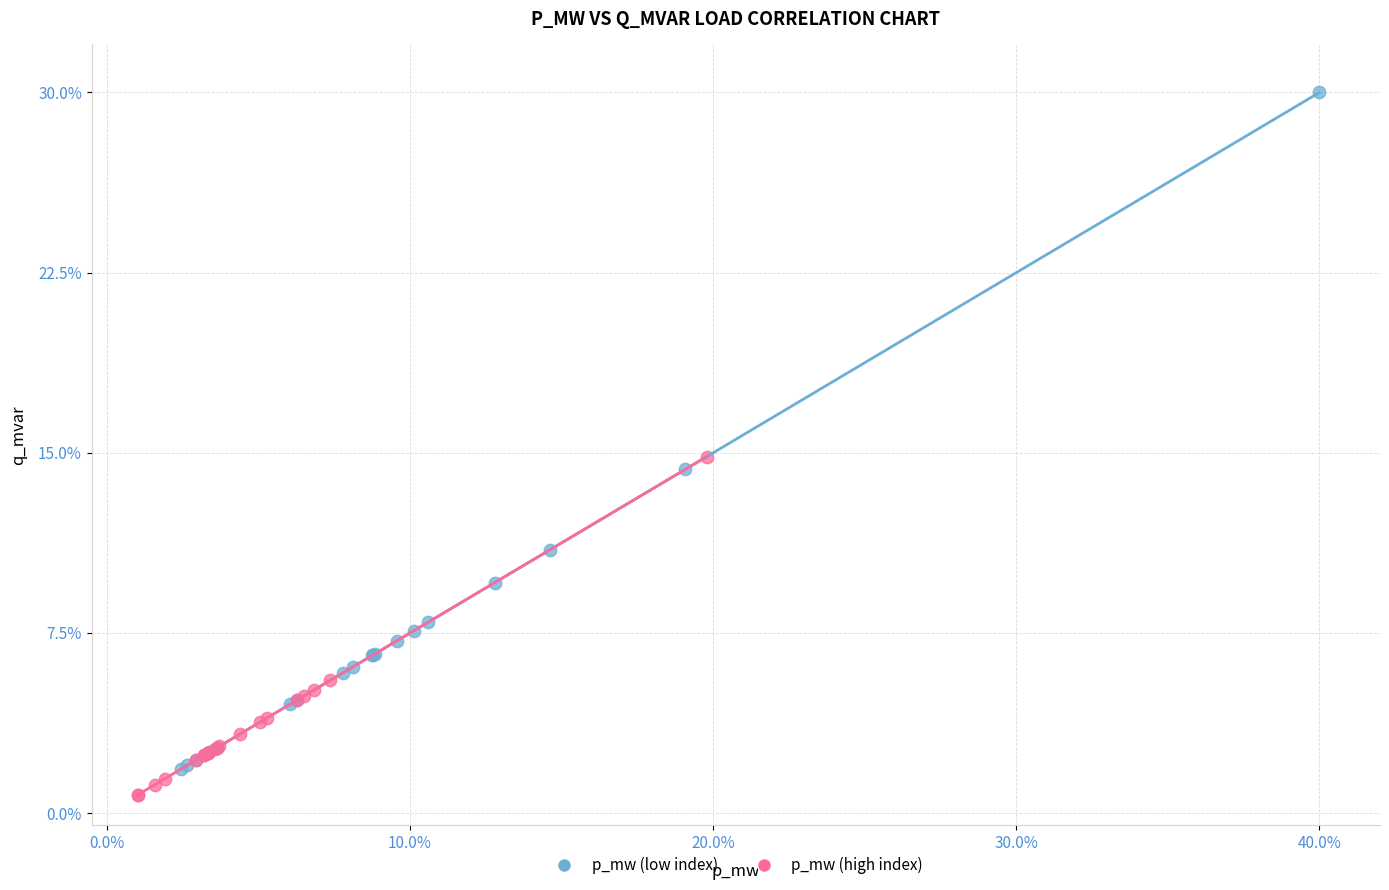

Which series reaches the maximum Y coordinate?

p_mw (low index)